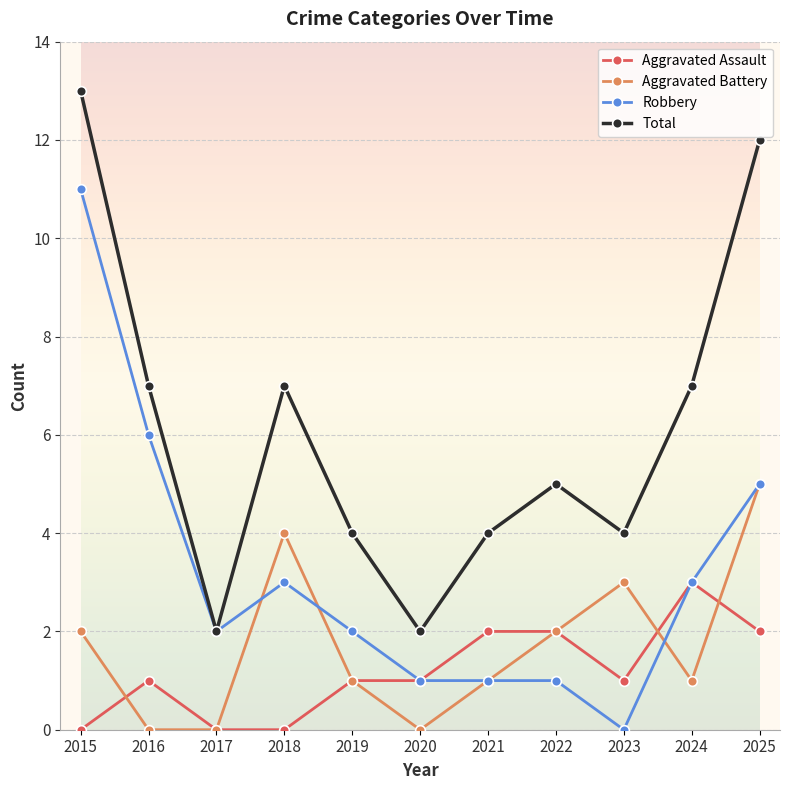

What is the spread (max minus min) of values at 2015?

13